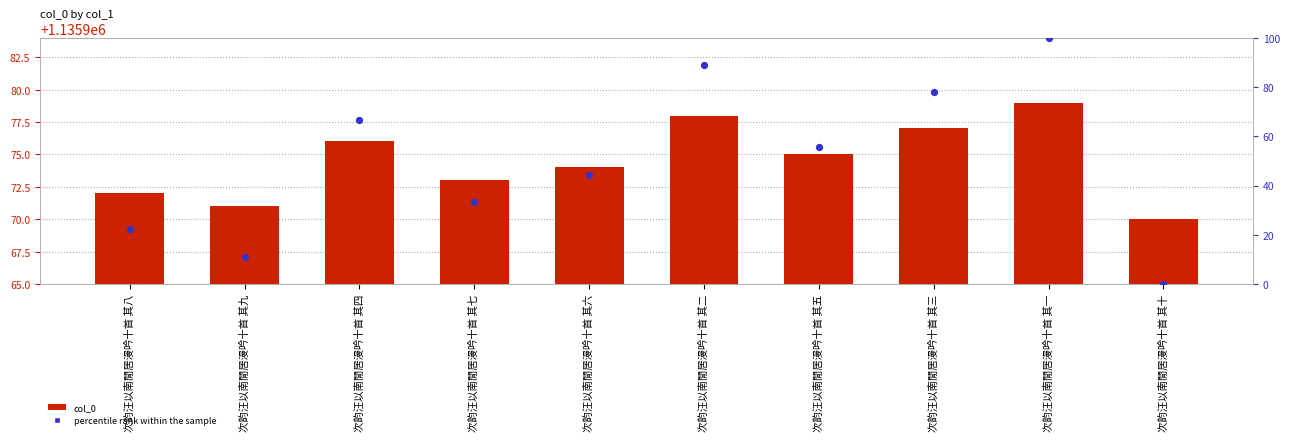

What are all the series names shown in the legend?

col_0, percentile rank within the sample